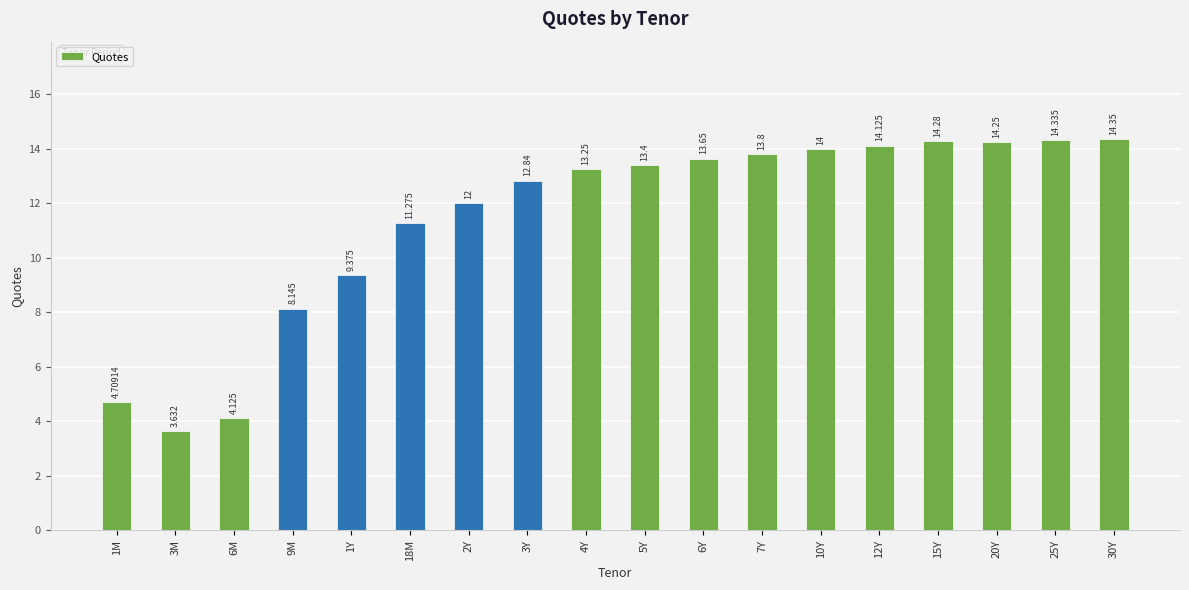

Count the number of categories in the chart.

18